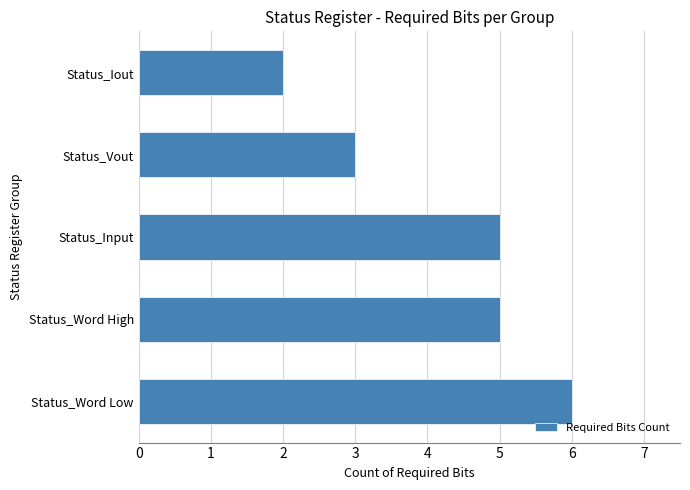

What is the approximate value at Status_Word Low?

6